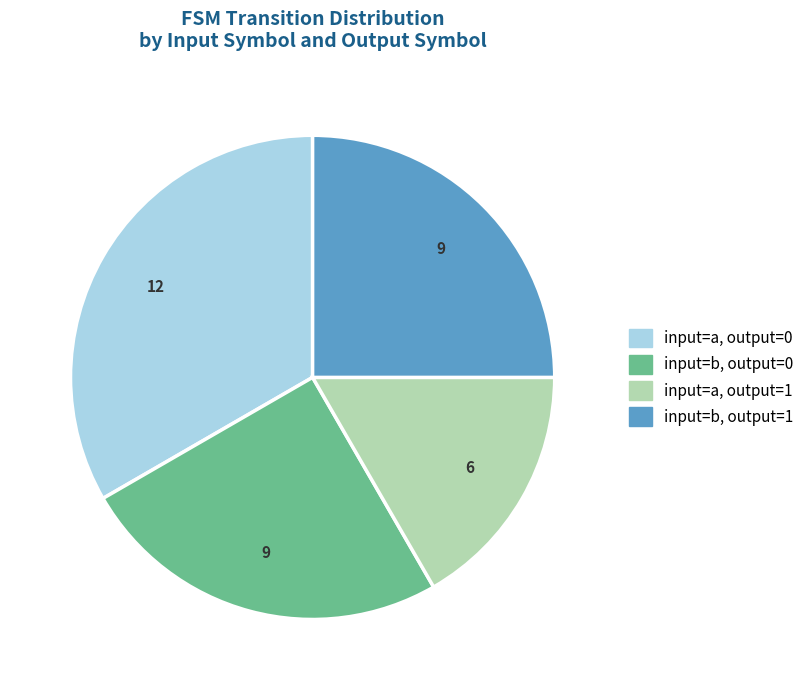

Is there any slice that represents more than half of the pie?

No